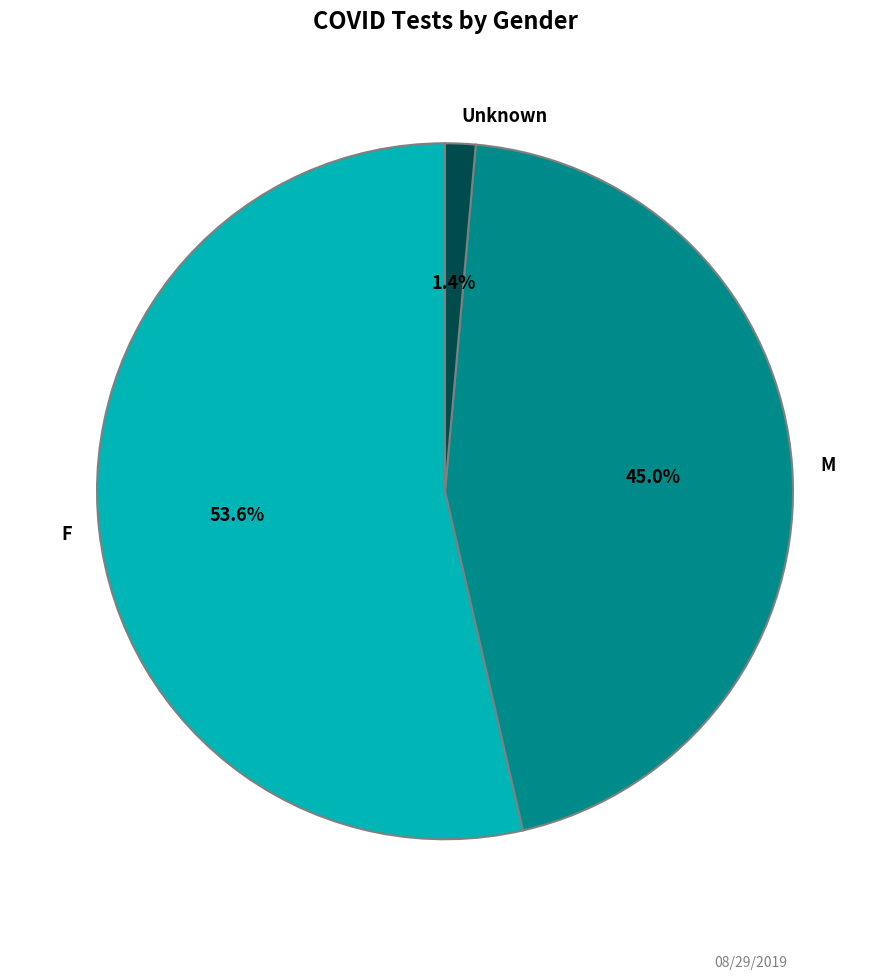

To the nearest percent, what is the combined percentage of F and Unknown?

55%